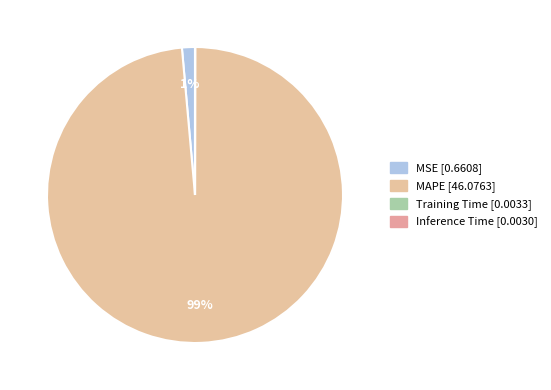

What is the change in value from MAPE to Inference Time?

-46.1